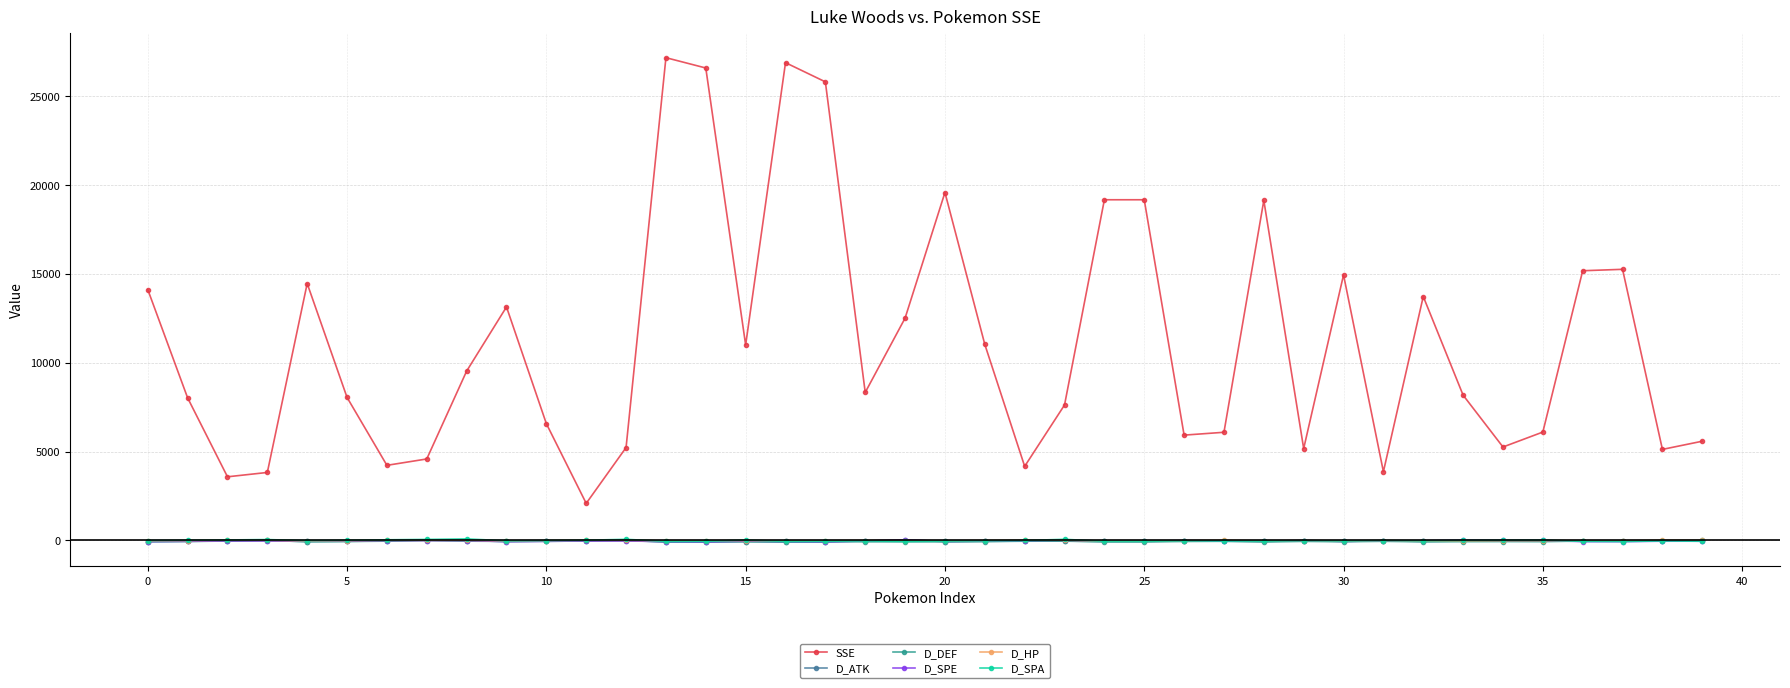

How many series are shown in this chart?

6